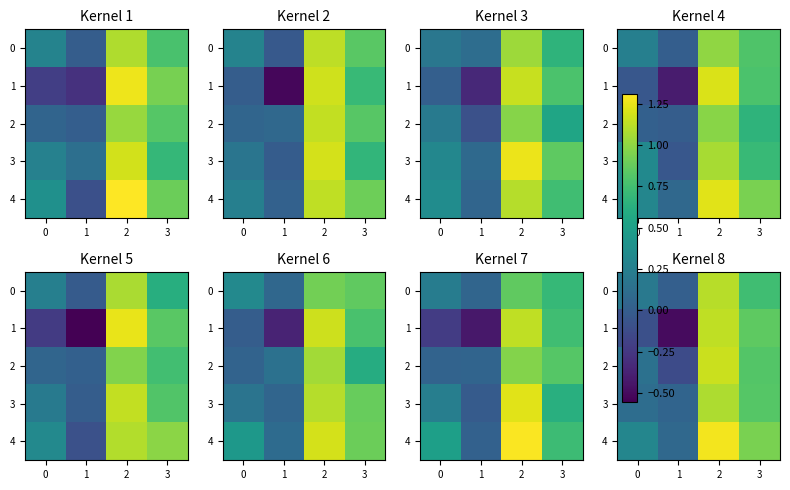

What is the minimum value shown in the chart?

-0.5